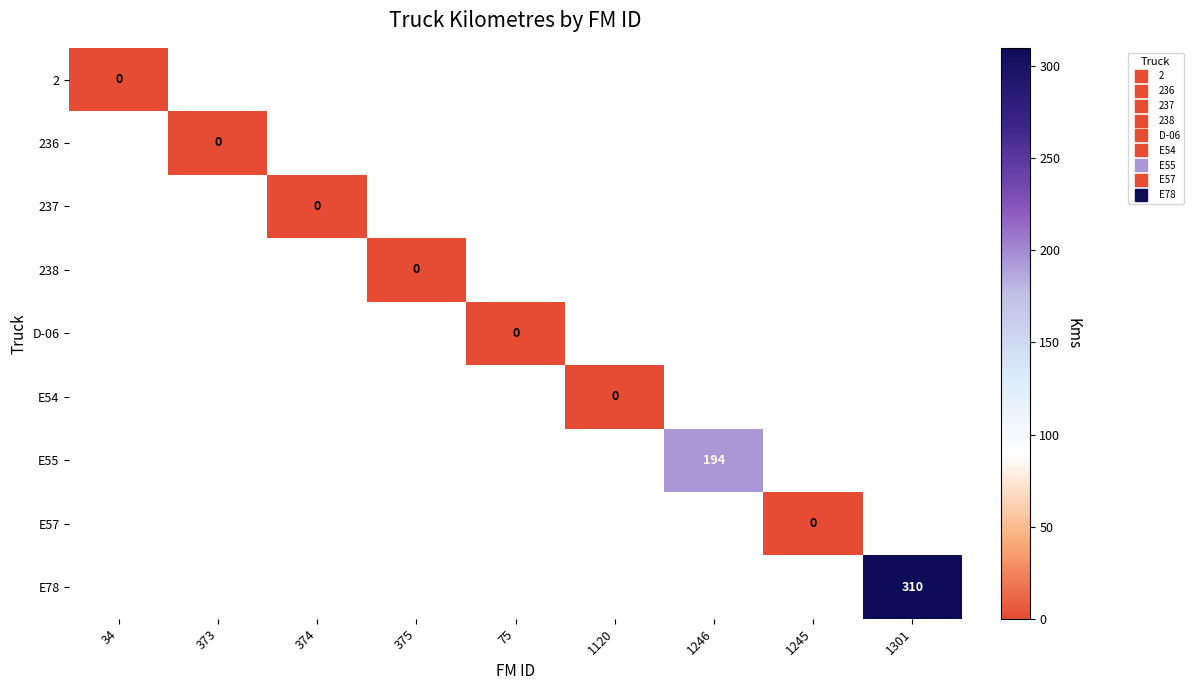

List the series in order of their overall mean, lowest first.

2, 236, 237, 238, D-06, E54, E55, E57, E78